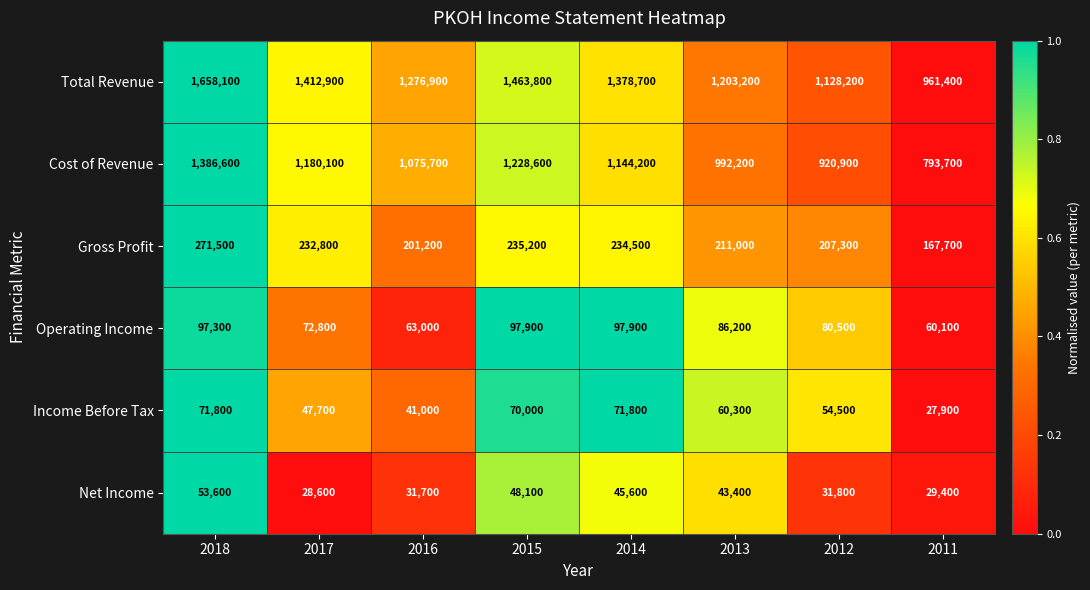

What is the total value across all series at 2012?

2423200